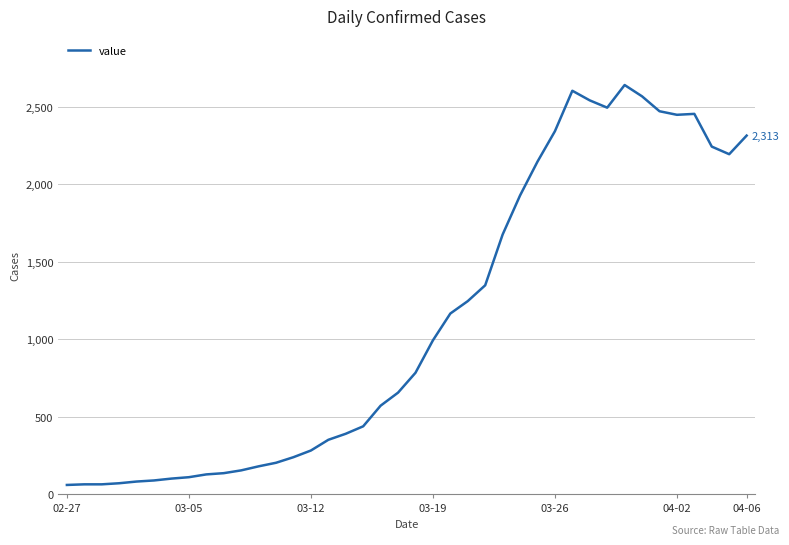

What is the smallest value displayed?

61